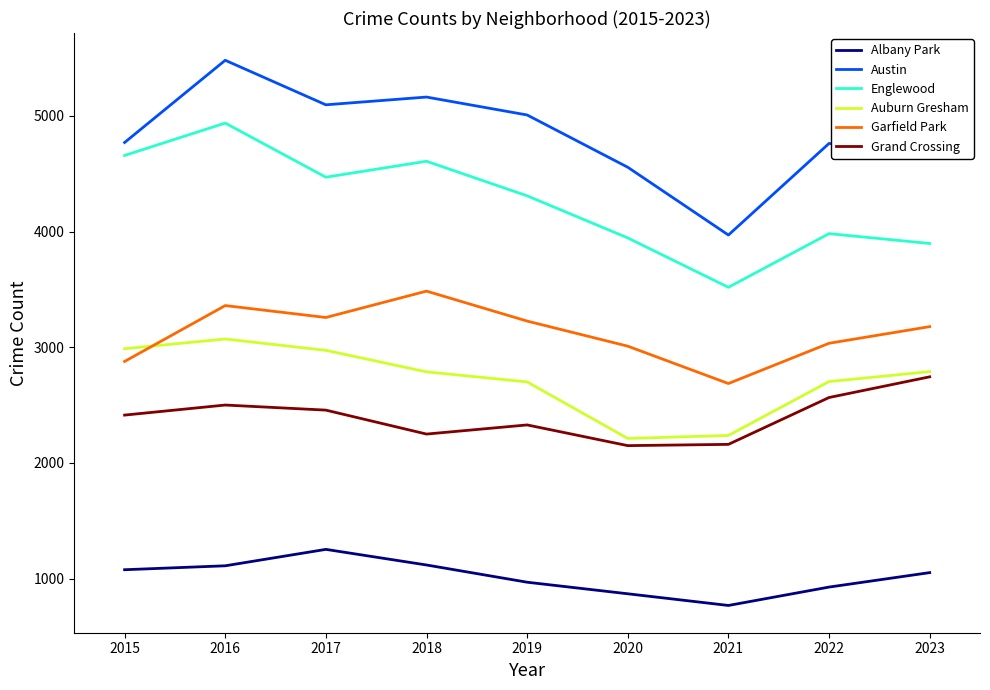

True or false: Englewood and Auburn Gresham intersect in this chart.

False